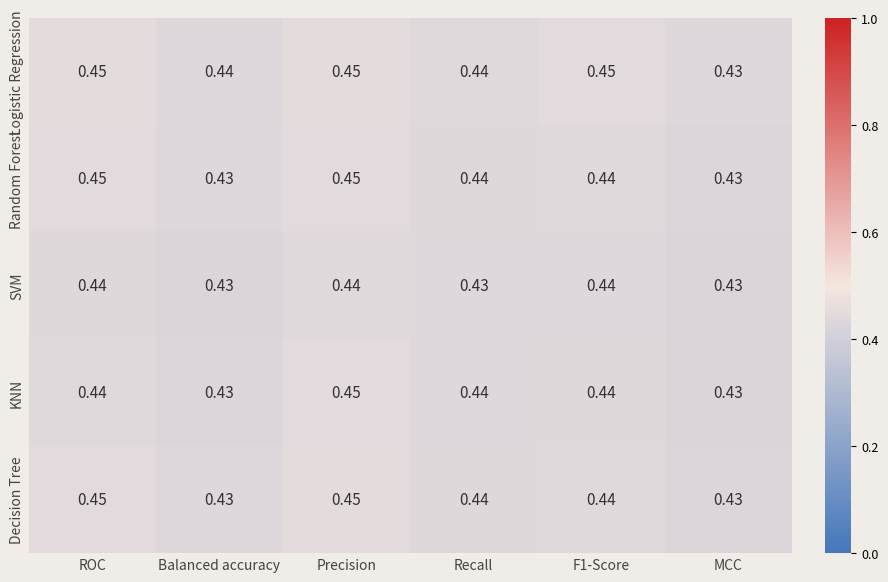

At which label does KNN reach its peak?

Precision